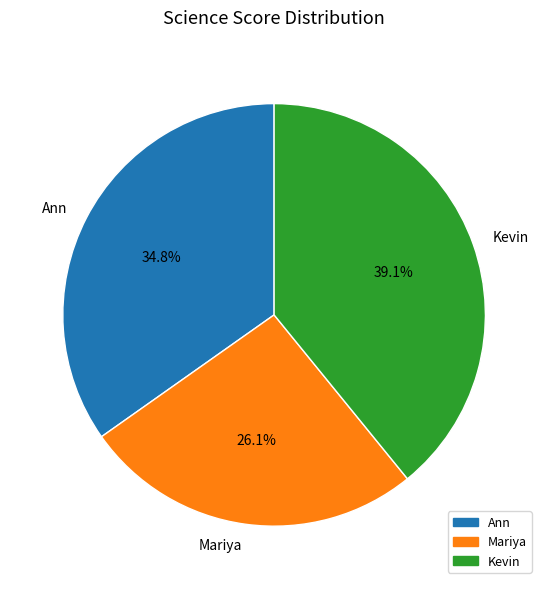

Count the number of slices in the pie.

3